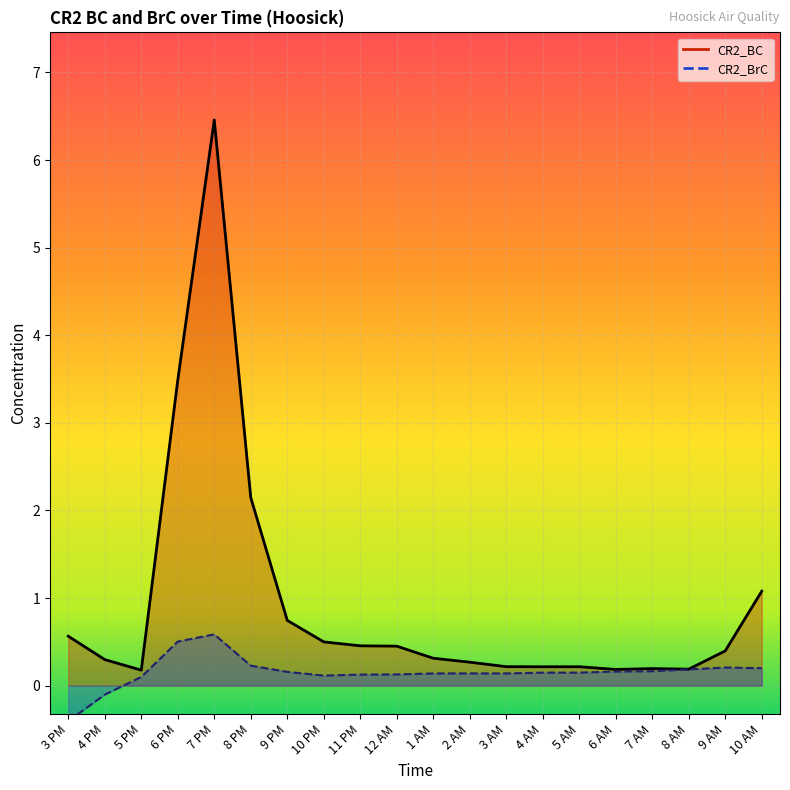

What is the label of the 6th point from the left?

8 PM